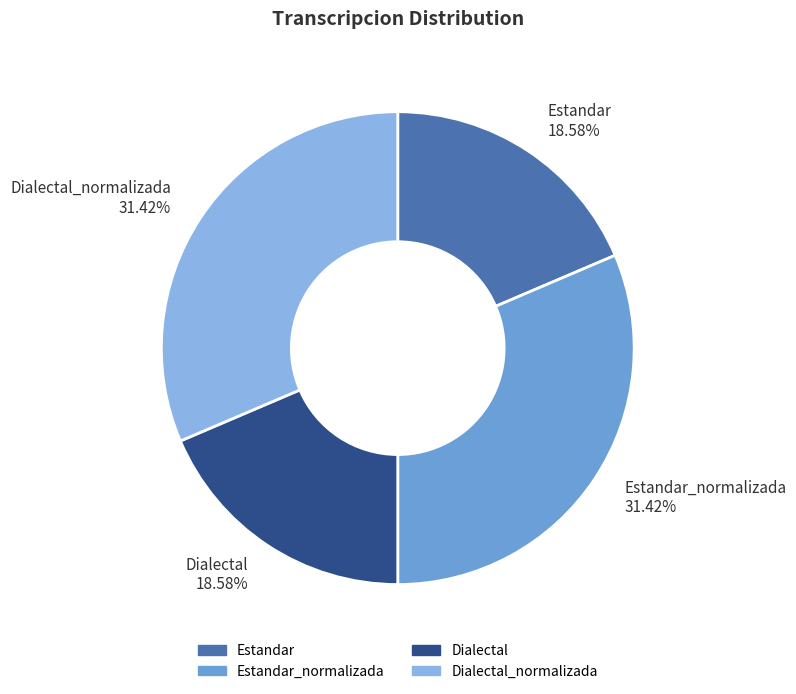

Count the number of slices in the pie.

4